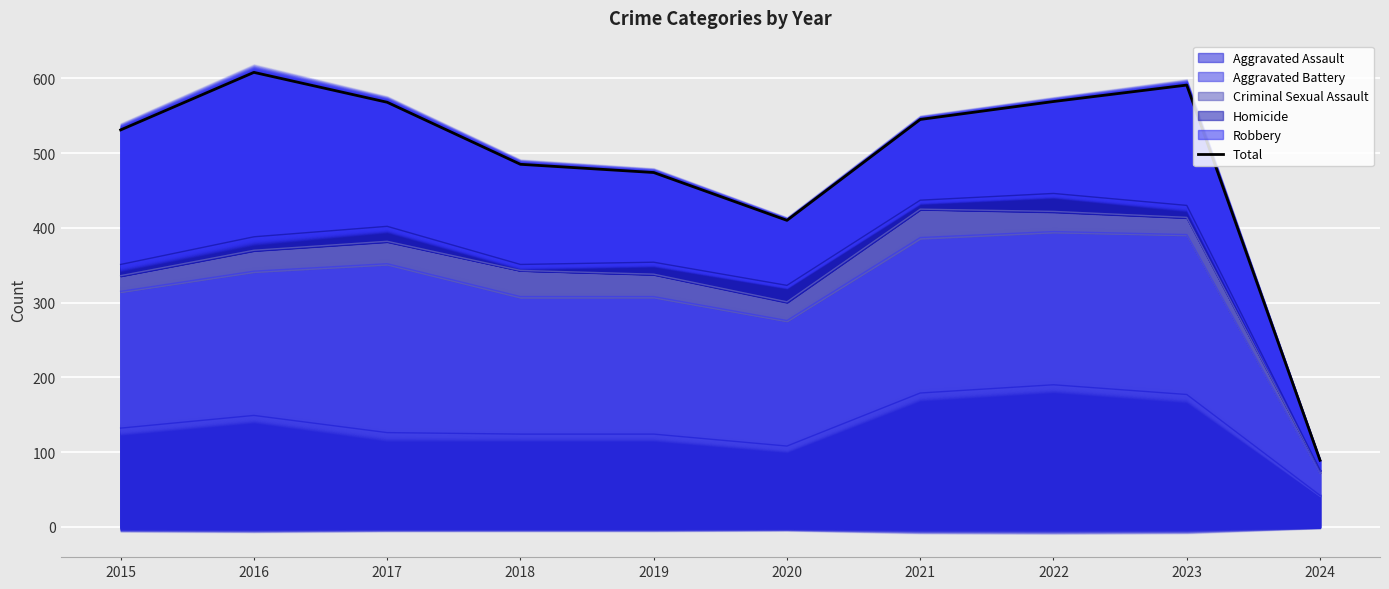

At which category does the data reach its first local valley?

2020